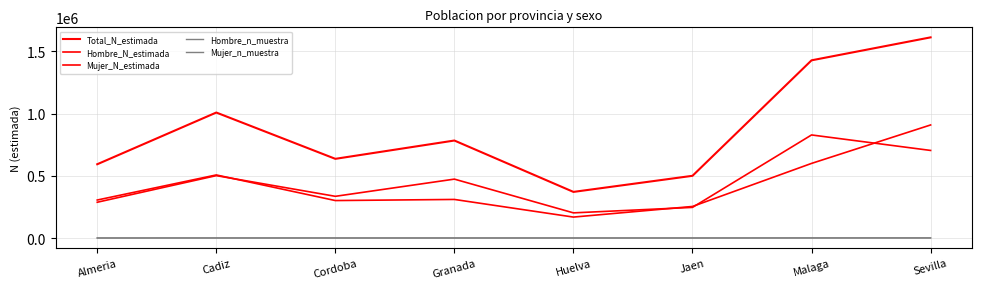

What position from the left is Cadiz?

2